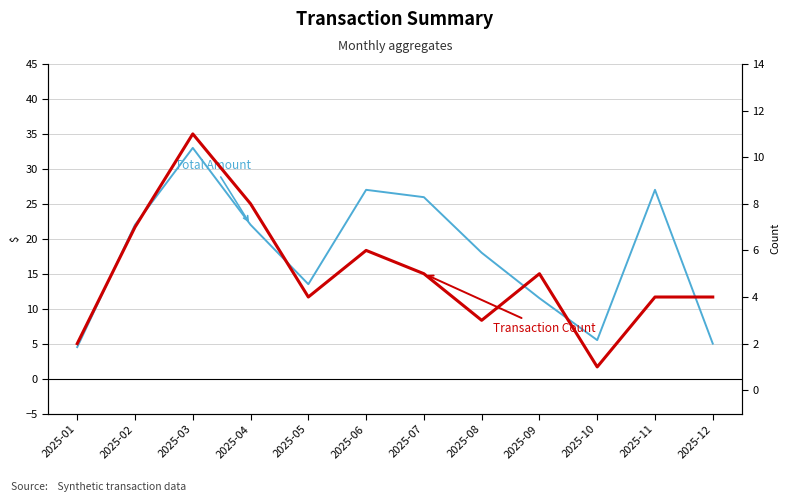

What is the total value across all series at 2025-09?

16.5